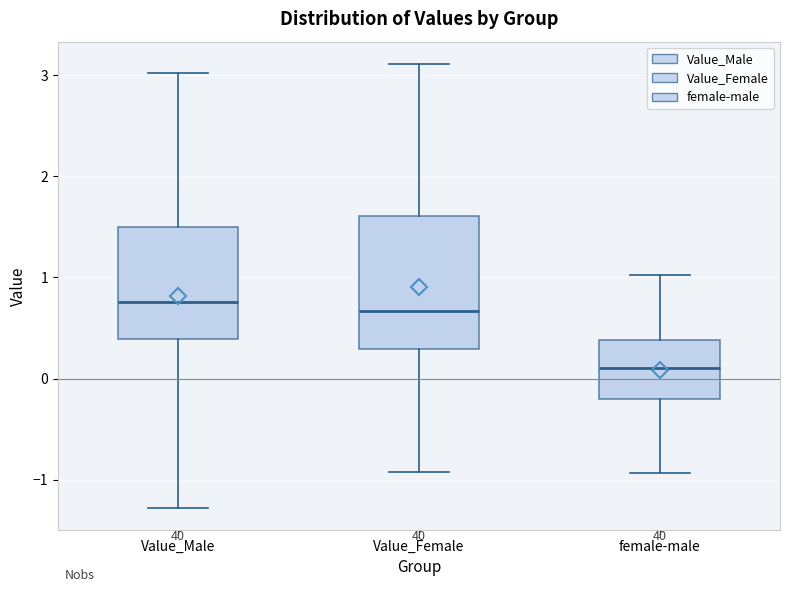

Reading left to right, read every box against the y-axis: the position of its median line, the range the box covers, and the ends of its whiskers. The values are not printed on the chart, so give them approximately, as read against the axis.

Value_Male: median 0.8, box 0.4 to 1.5, whiskers -1.3 to 3.0
Value_Female: median 0.7, box 0.3 to 1.6, whiskers -0.9 to 3.1
female-male: median 0.1, box -0.2 to 0.4, whiskers -0.9 to 1.0